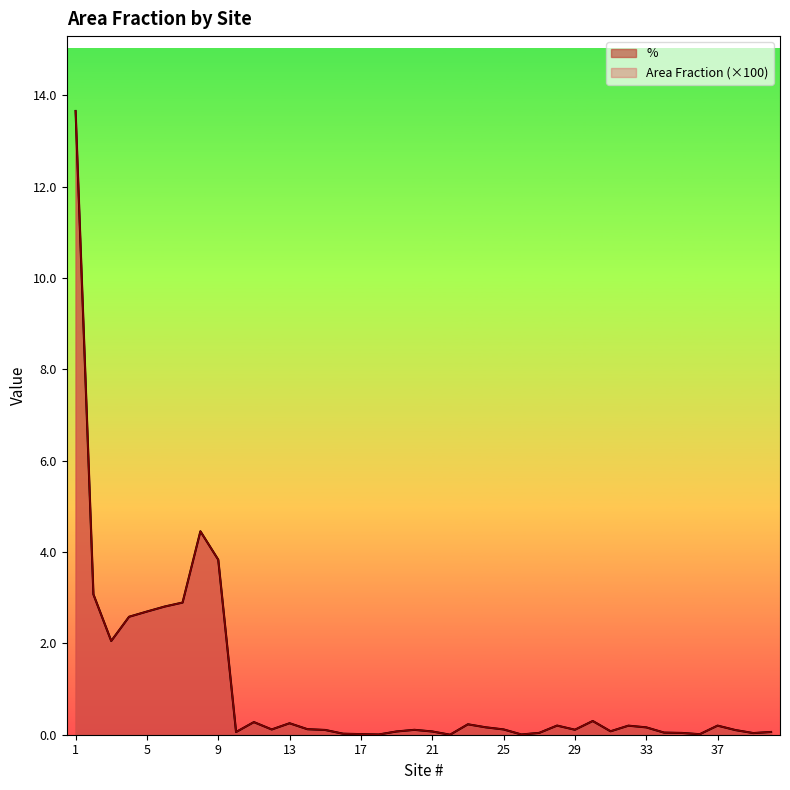

How many positive values does the Area Fraction series have?

39